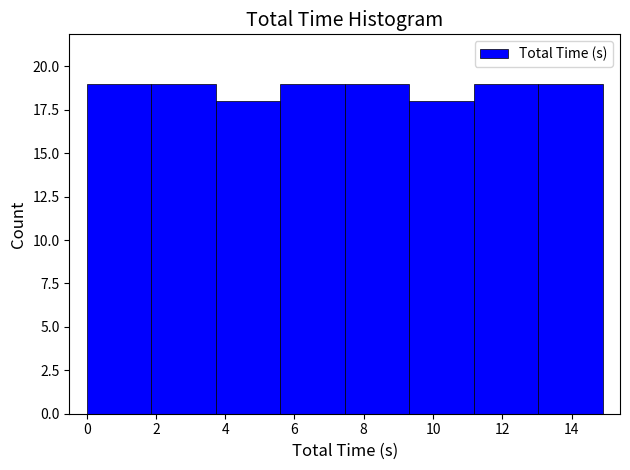

Reading left to right, transcribe this chart: for each bar, give the range it covers on the x-axis and its height. Neither the bar edges nor the heights are printed on the chart, so give them approximately, as read against the axes.

0.0 to 1.8: 19
1.8 to 3.8: 19
3.8 to 5.6: 18
5.6 to 7.4: 19
7.4 to 9.4: 19
9.4 to 11.2: 18
11.2 to 13.0: 19
13.0 to 15.0: 19